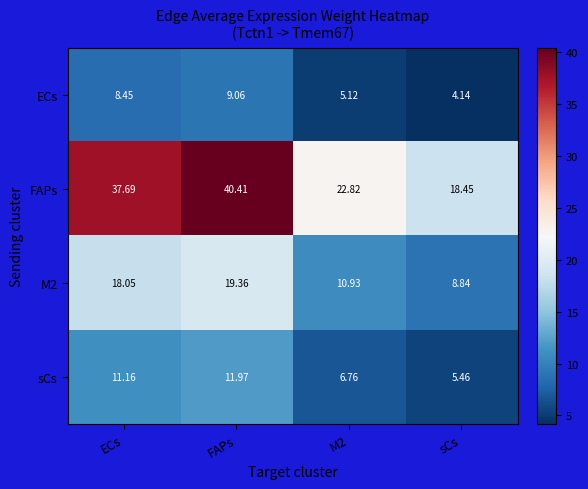

At how many categories does at least one series exceed 13?

4